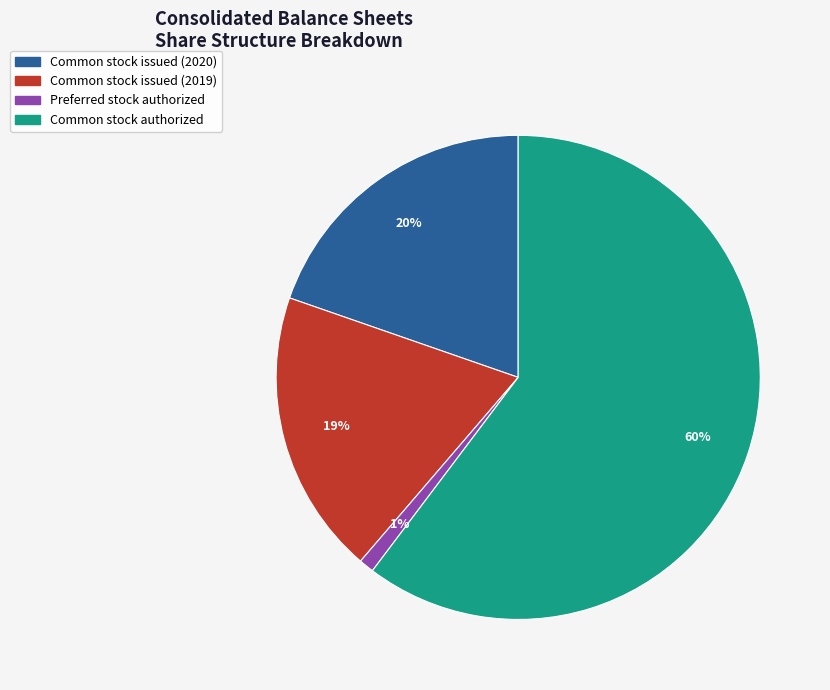

Combined, do Common stock authorized and Common stock issued (2019) account for over 50%?

Yes